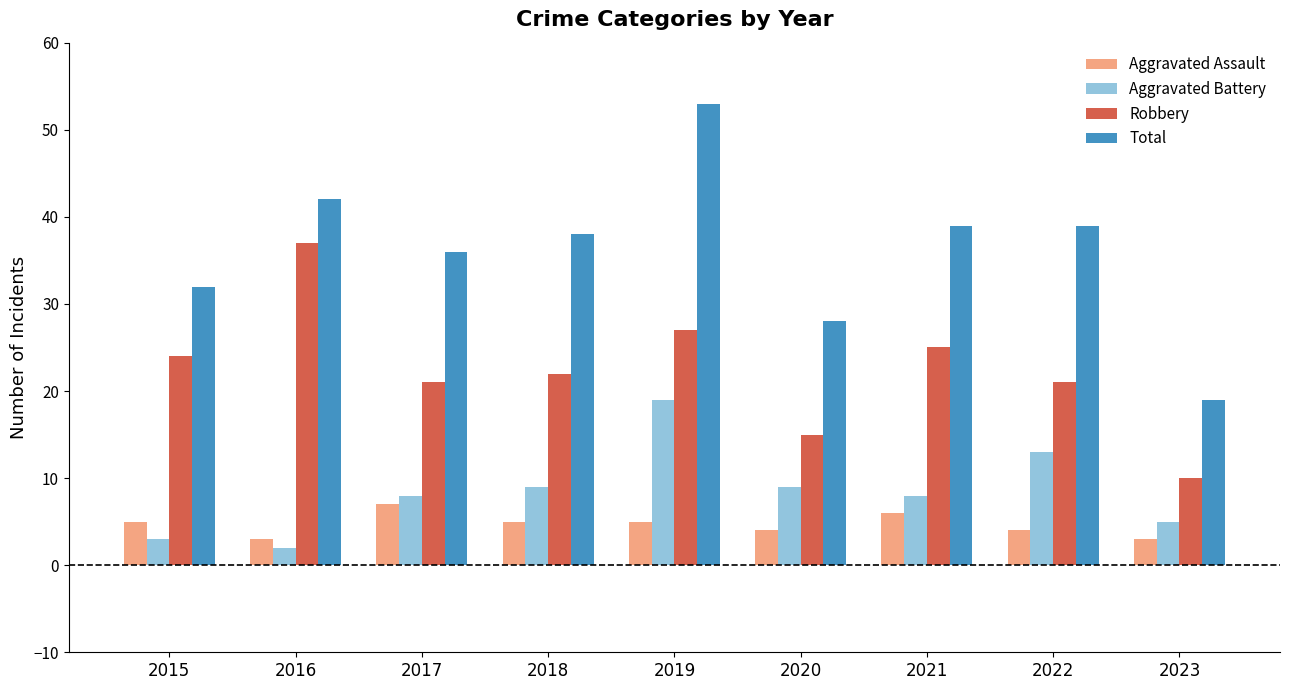

How many bars are there in total?

36